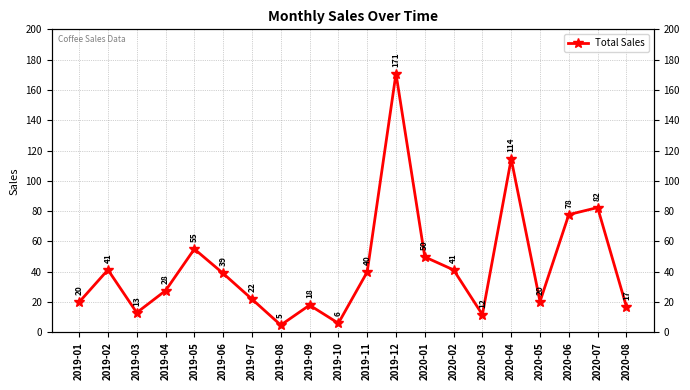

What is the minimum value shown in the chart?

4.8